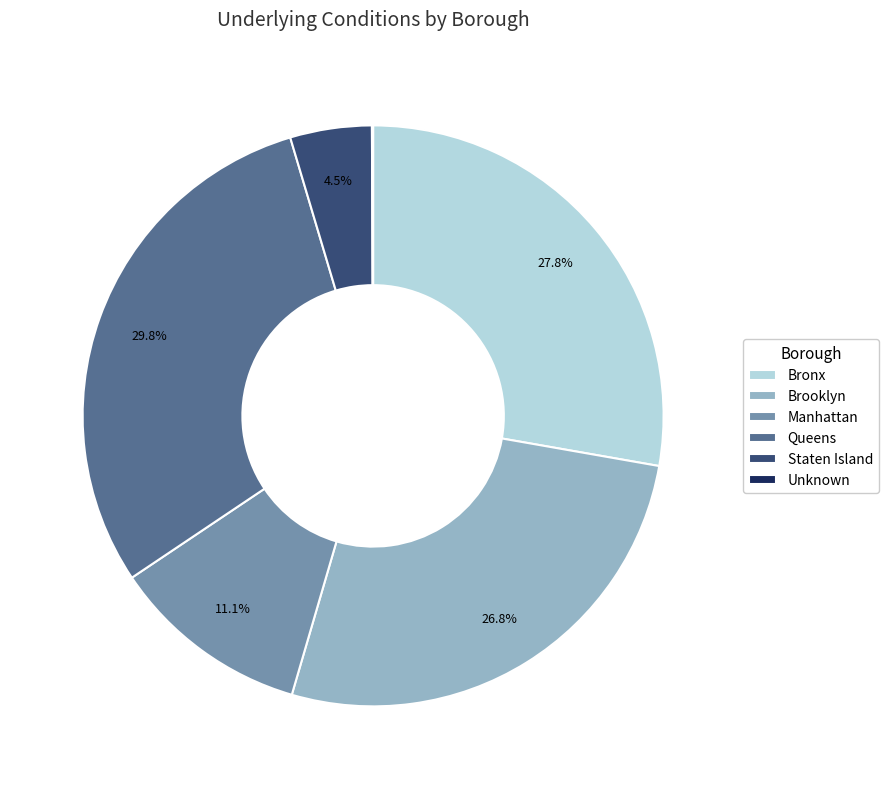

To the nearest percent, what is the difference between the Staten Island and Bronx slice percentages?

23%